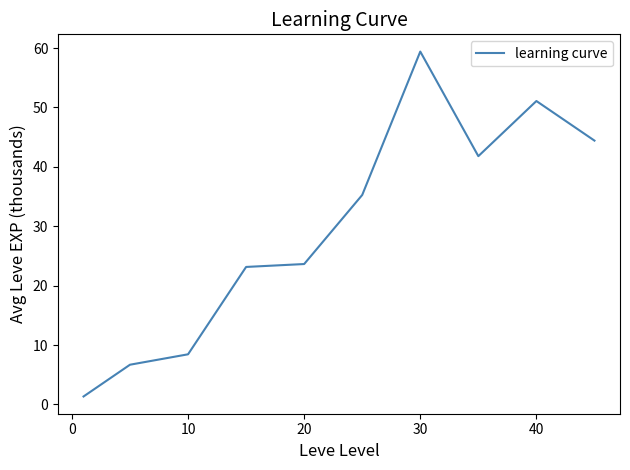

What is the minimum value shown in the chart?

1.3